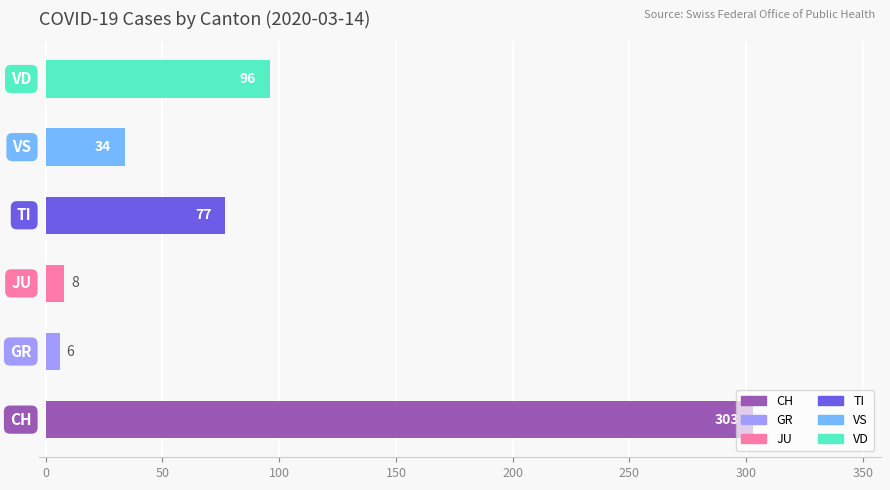

How many bars are there in each group?

6